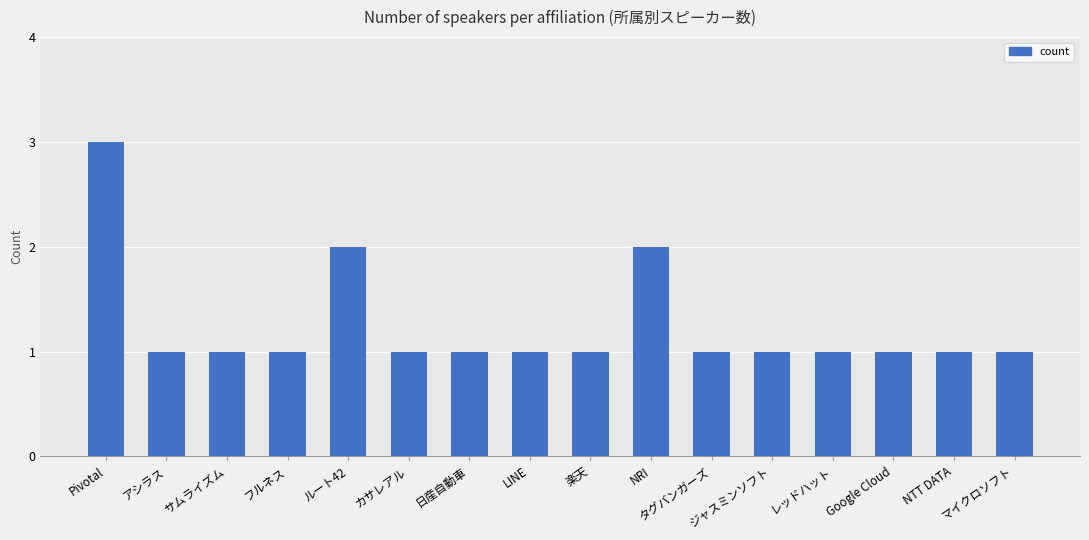

What is the difference between the maximum and second lowest values?

2